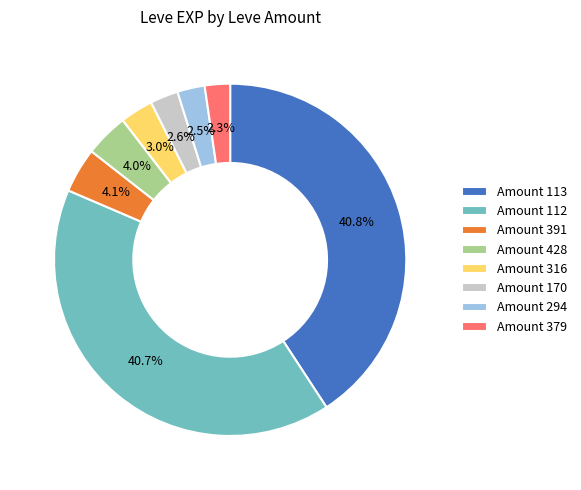

Approximately how many times larger is the value at Amount 170 compared to Amount 379?

1.1